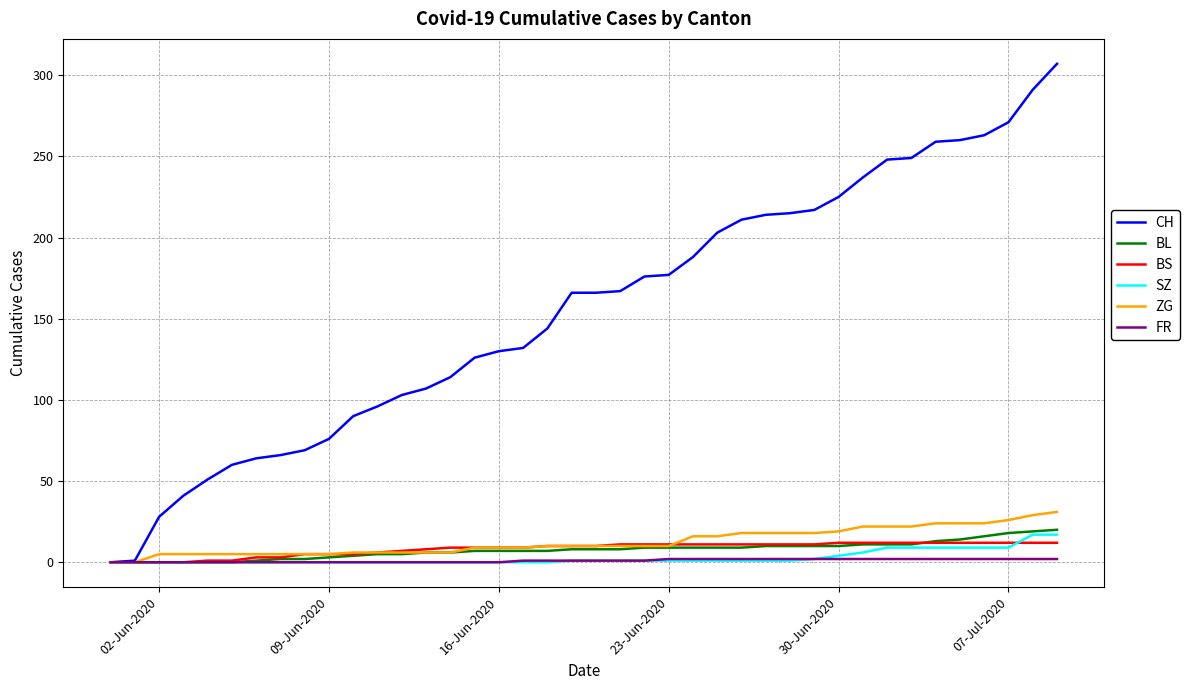

Which series has the largest range (max minus min)?

CH